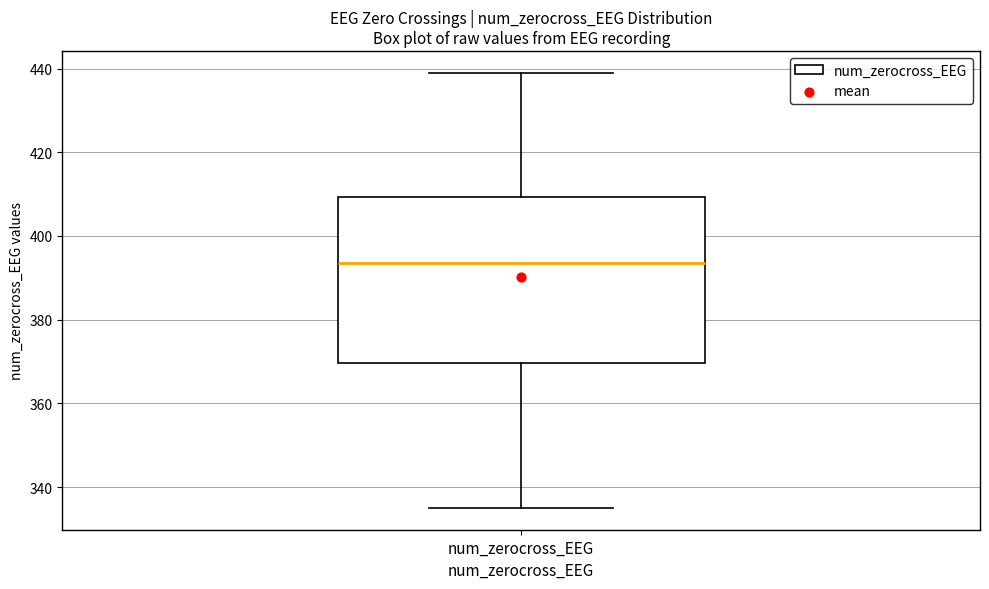

Read this box plot against the y-axis: the position of the median line, the range covered by the box, and the ends of both whiskers. The values are not printed on the chart, so give them approximately, as read against the axis.

median 394, box 370 to 410, whiskers 336 to 440